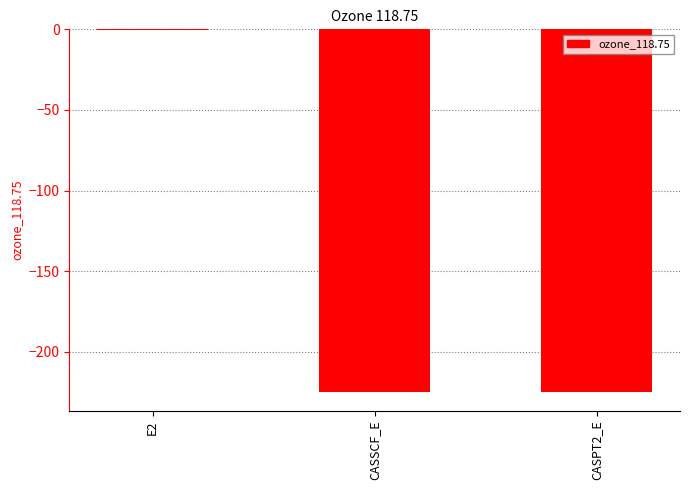

What is the difference between the values at CASSCF_E and CASPT2_E?

0.5